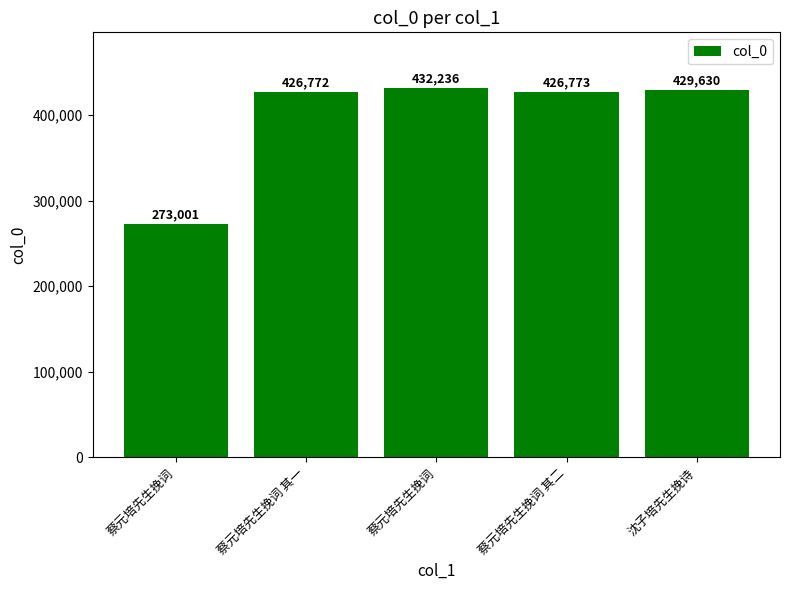

List the labels in order of value, largest first.

蔡元培先生挽词, 沈子培先生挽诗, 蔡元培先生挽词 其二, 蔡元培先生挽词 其一, 蔡元培先生挽词